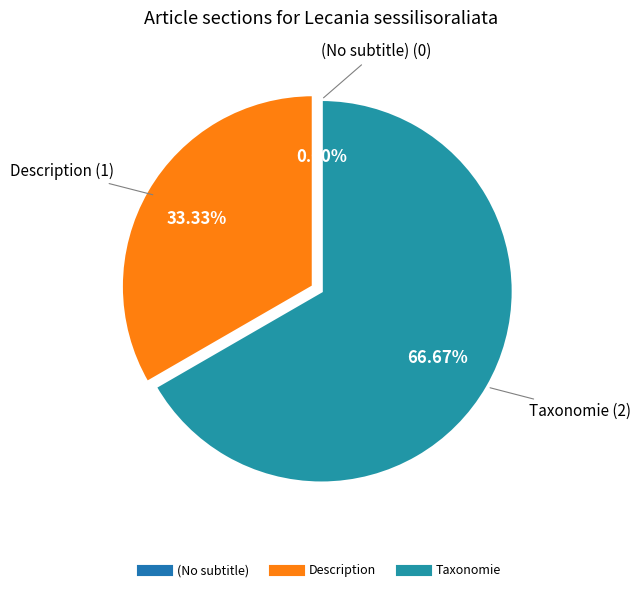

Which category accounts for the majority?

Taxonomie